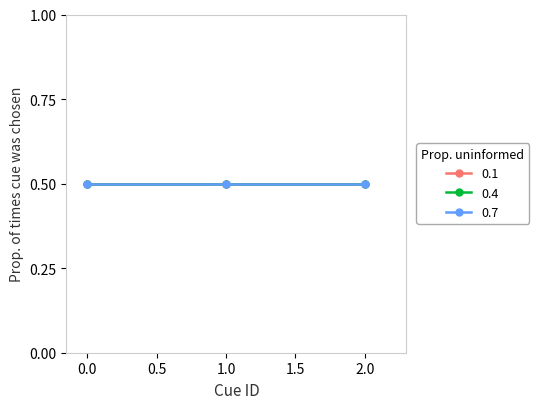

Does the chart display data point markers on the line(s)?

Yes